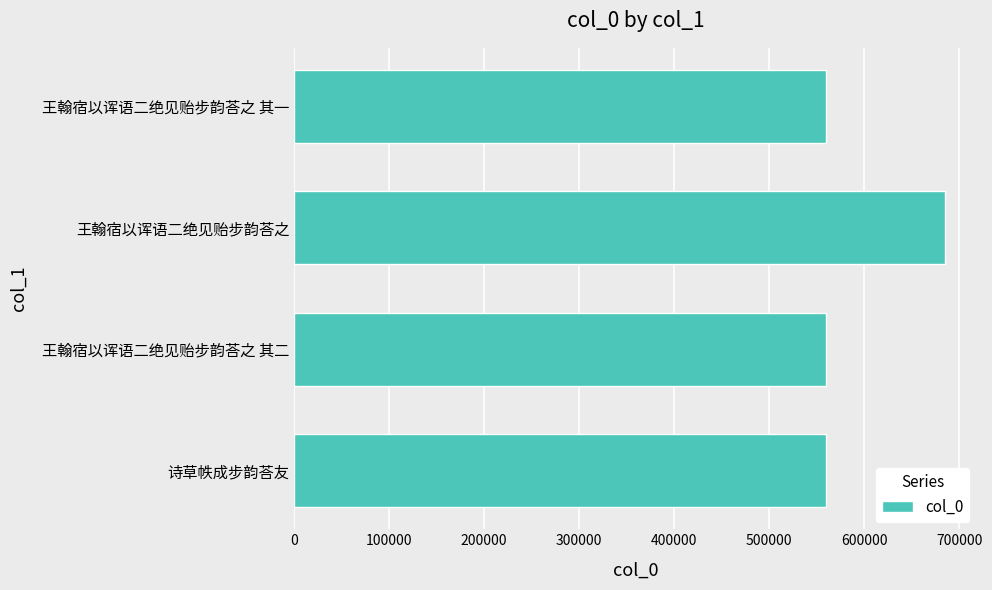

What is the sum of the values at 王翰宿以诨语二绝见贻步韵荅之 其一 and 王翰宿以诨语二绝见贻步韵荅之 其二?

1119107